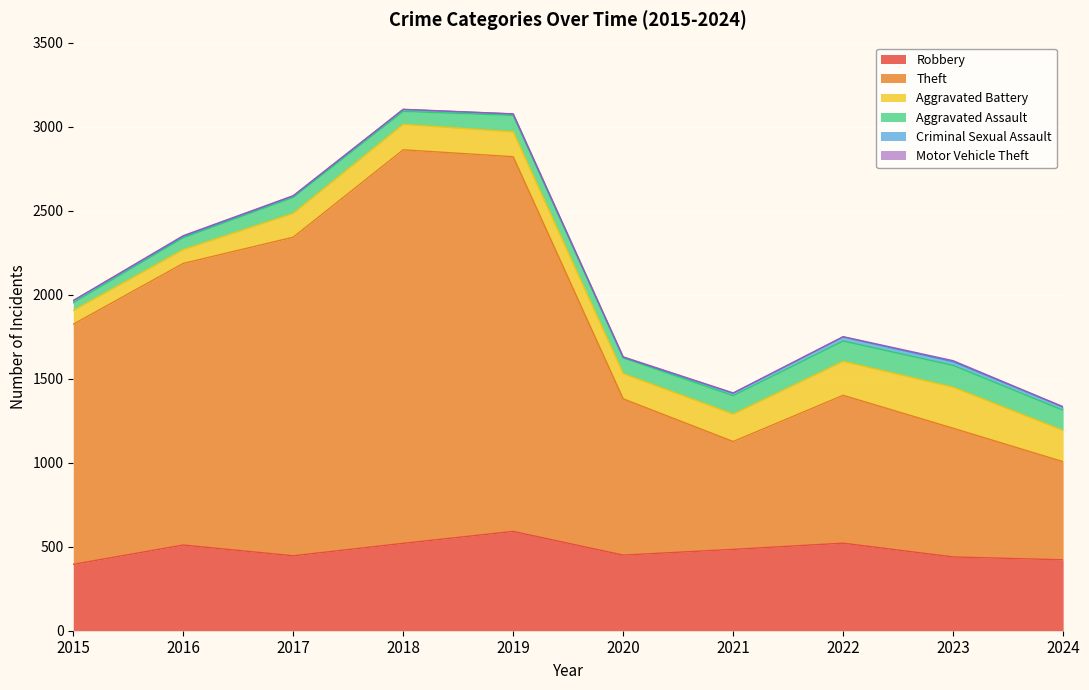

Rank the series at 2020 from highest to lowest value.

Theft, Robbery, Aggravated Battery, Aggravated Assault, Criminal Sexual Assault, Motor Vehicle Theft